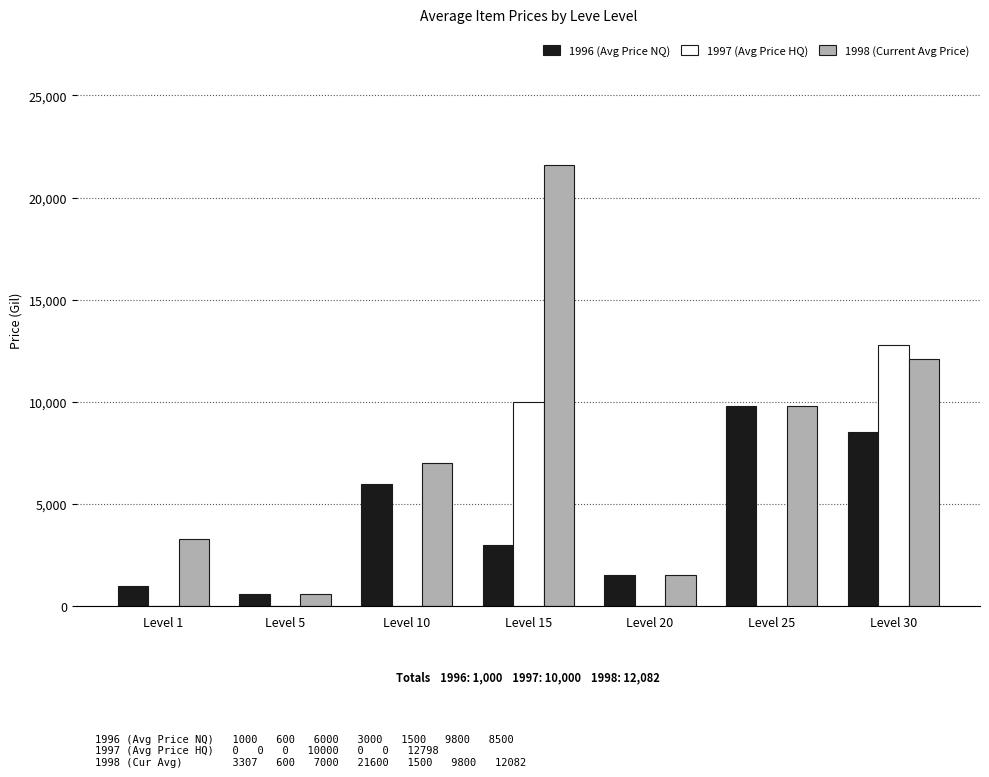

What is the sum of all 1996 (Avg Price NQ) values?

30400